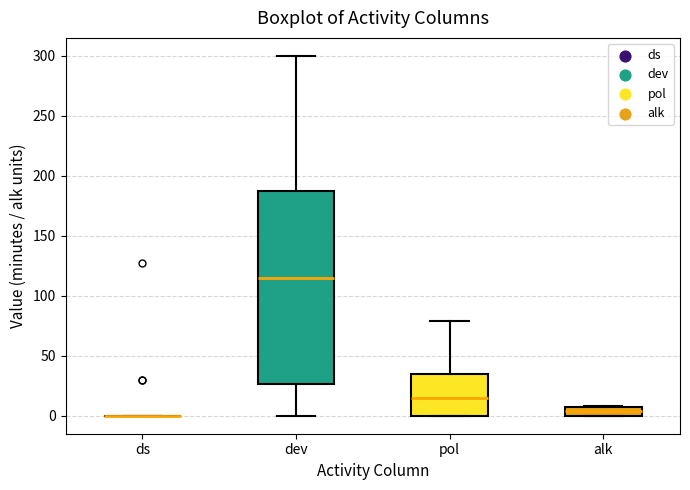

Where is the upper edge of the box for pol on the y-axis? The values are not printed on the chart, so give them approximately, as read against the axis.

35